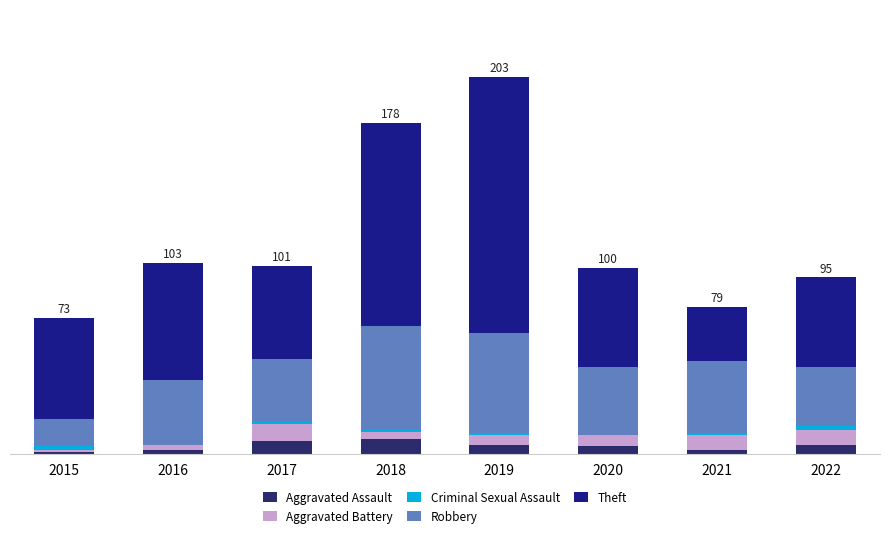

Are the bars horizontal?

No